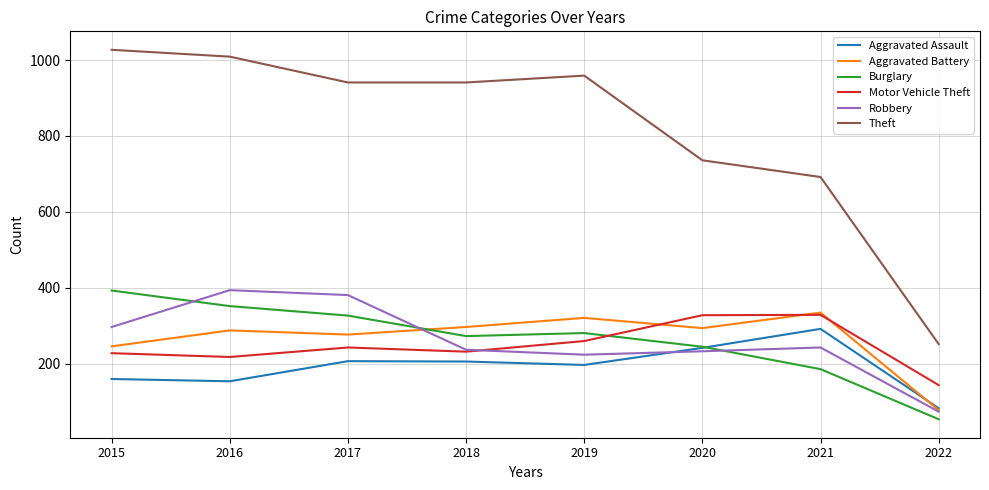

Which series changed the most between 2015 and 2022?

Theft